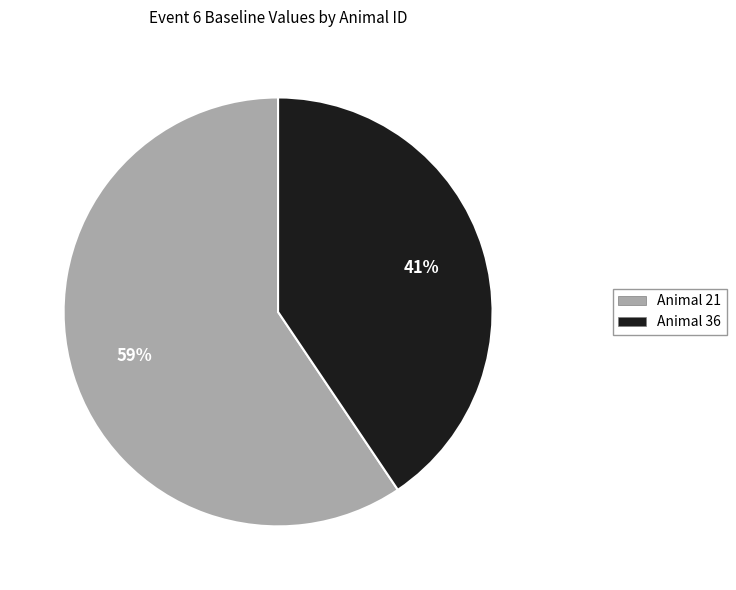

Is there any slice that represents more than half of the pie?

Yes